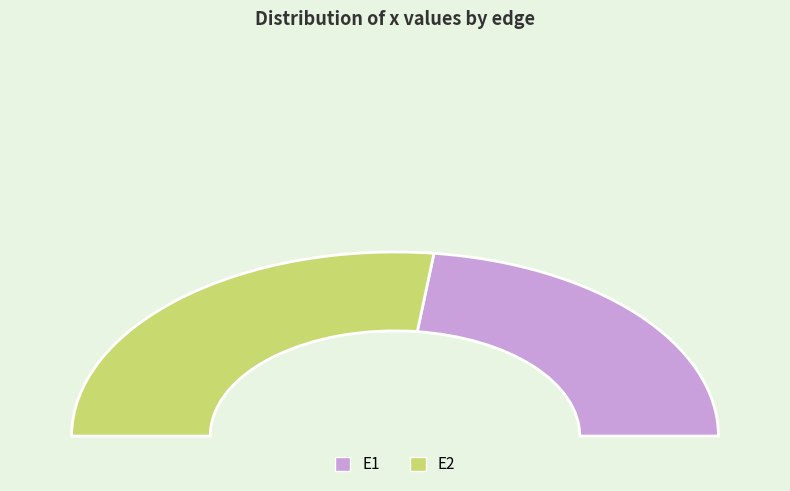

To the nearest percent, what is the difference between the E2 and E1 slice percentages?

8%